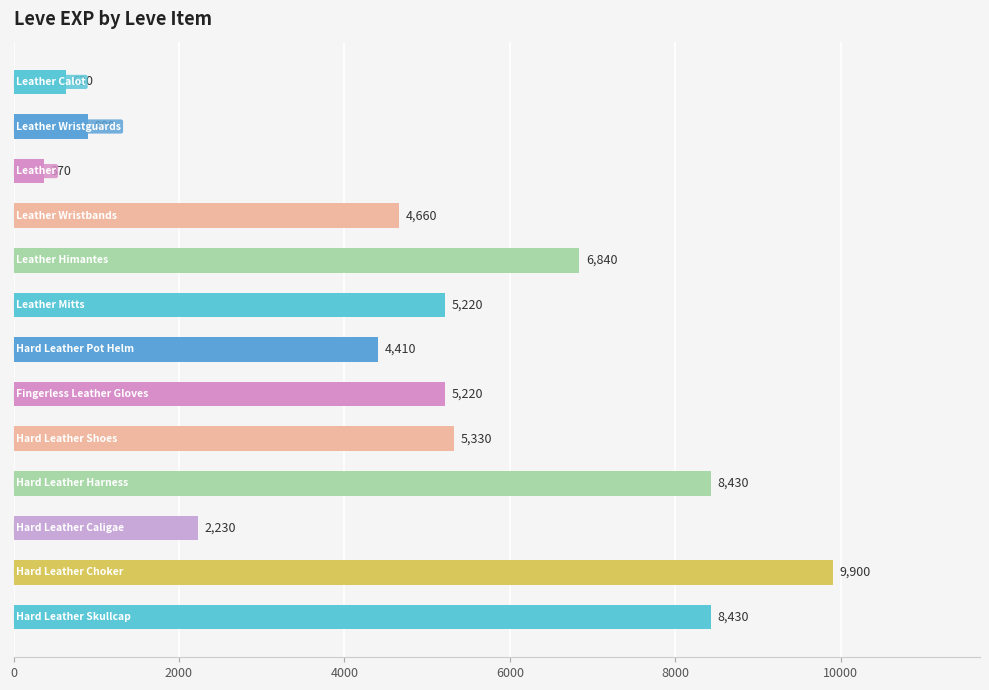

What is the smallest value displayed?

370